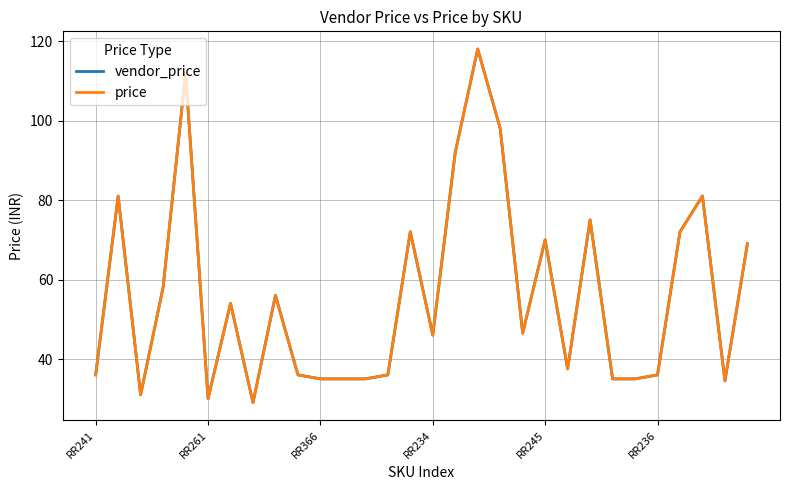

Does the chart have visible grid lines?

Yes